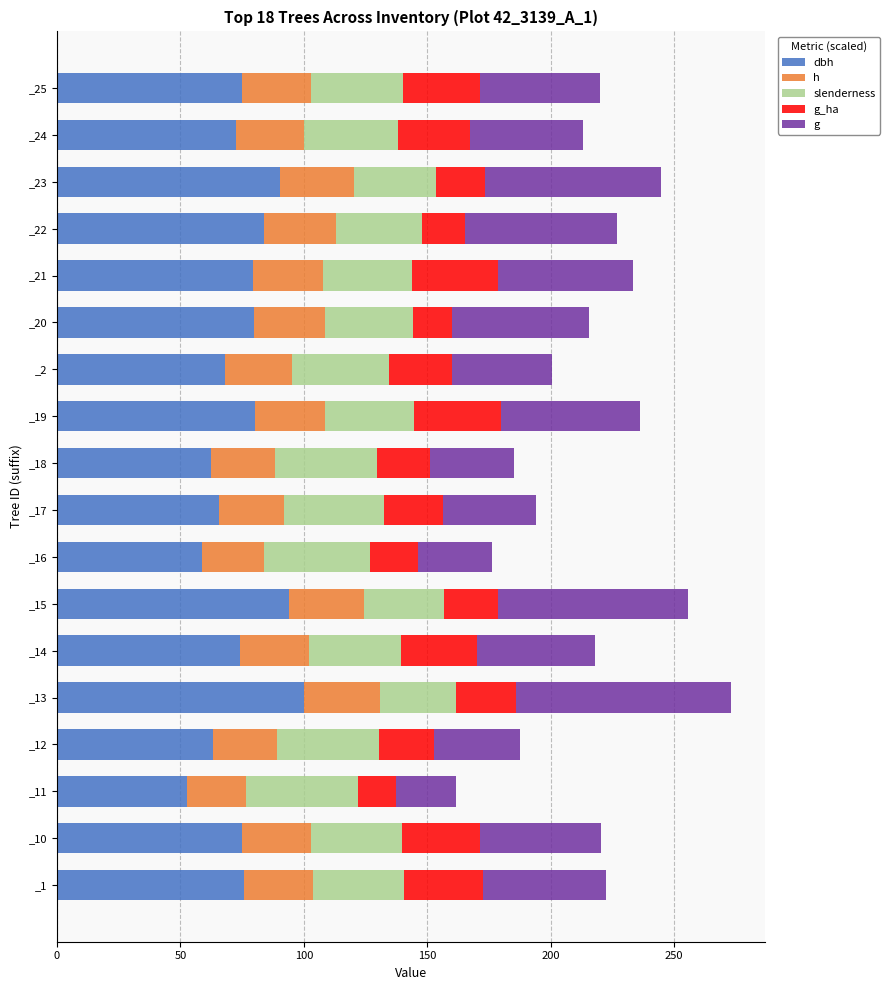

What is the total value across all series at _23?

244.6